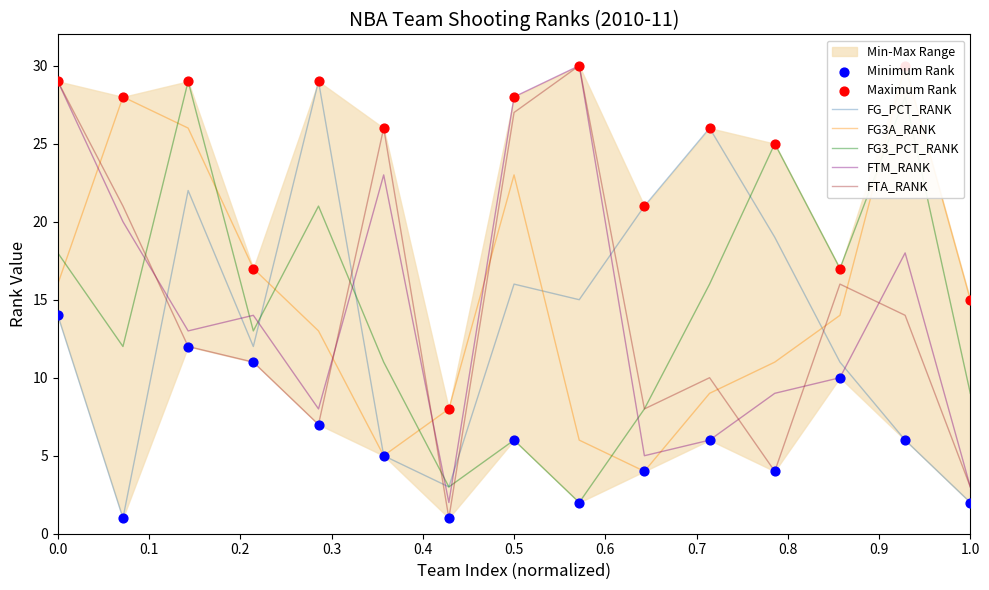

After their last crossing, which series has the higher values: FTM_RANK or FG_PCT_RANK?

FTM_RANK